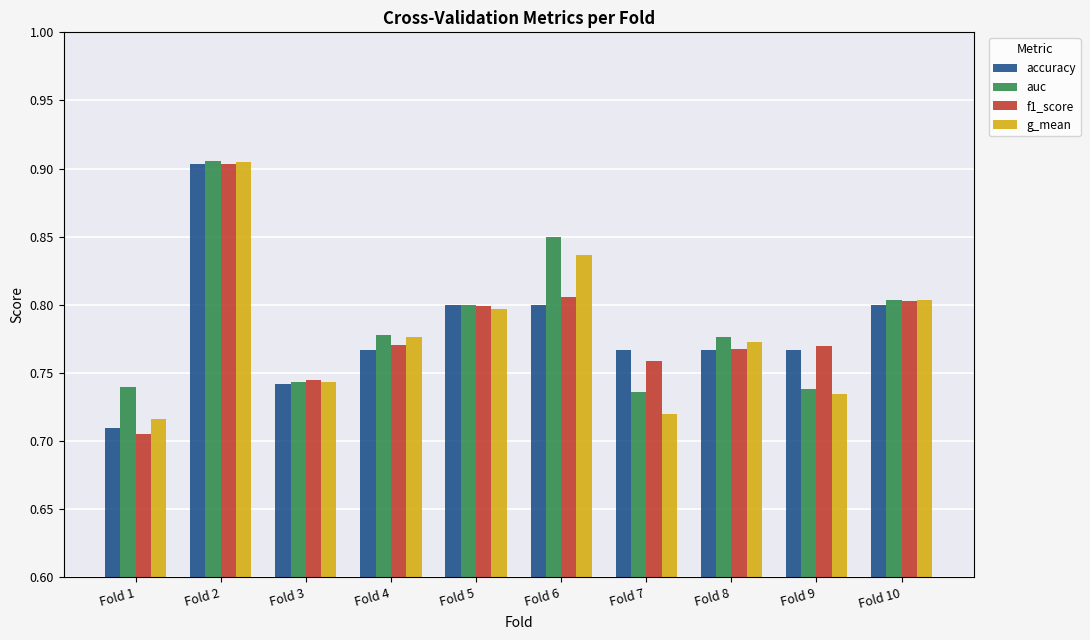

What is the total value across all series at Fold 2?

3.6